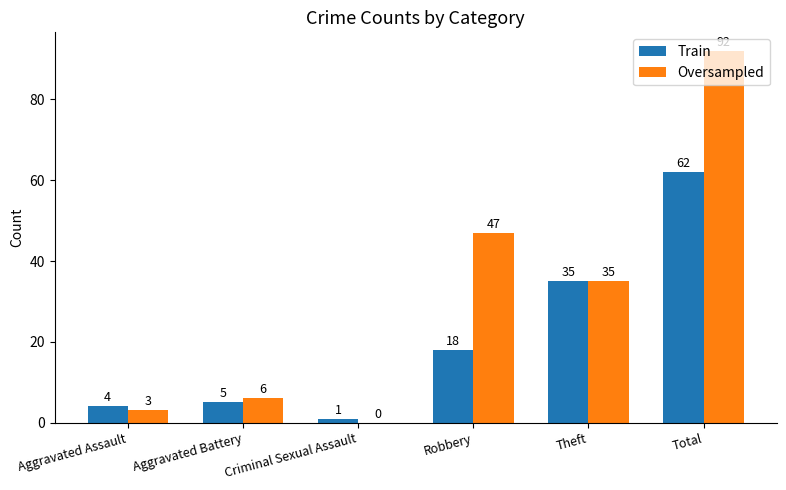

Reading left to right, extract all data points from this chart.

Train: Aggravated Assault=4	Aggravated Battery=5	Criminal Sexual Assault=1	Robbery=18	Theft=35	Total=62
Oversampled: Aggravated Assault=3	Aggravated Battery=6	Criminal Sexual Assault=0	Robbery=47	Theft=35	Total=92